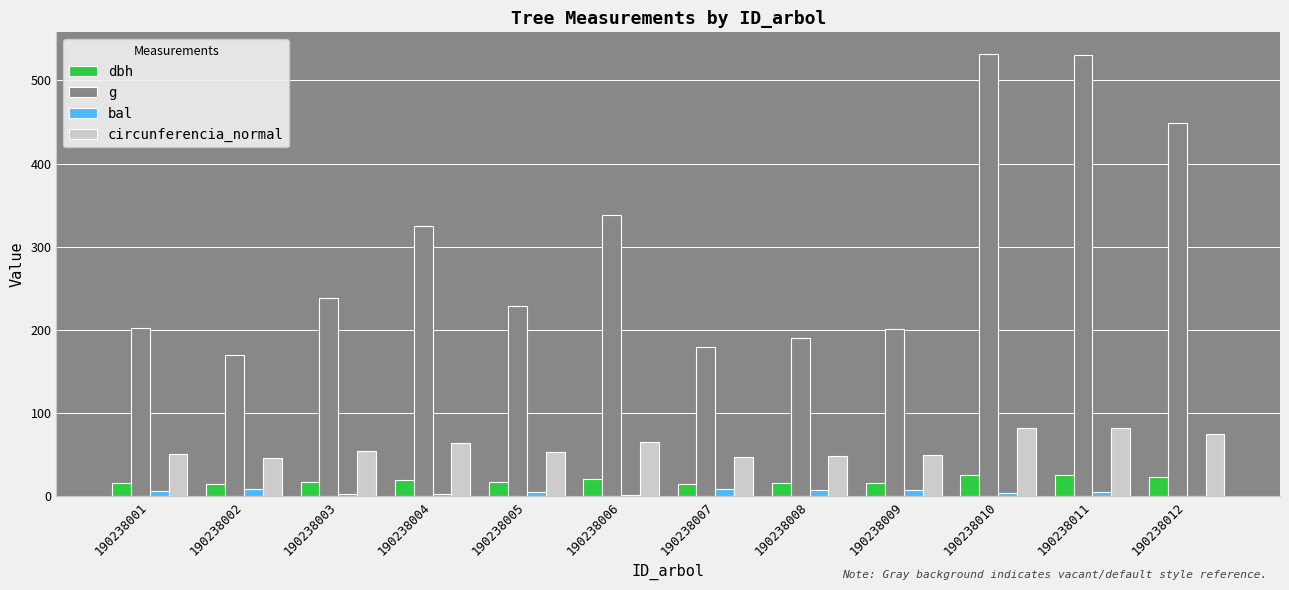

The value of g at 190238010 is 846.5. True or false?

False